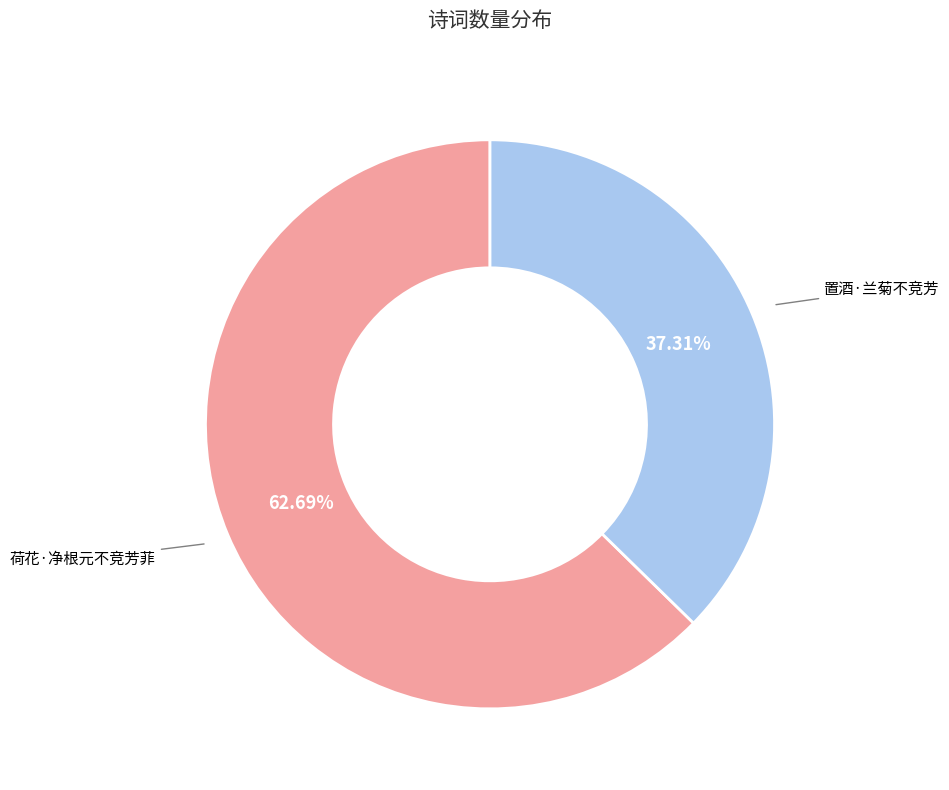

Count the number of slices in the pie.

2